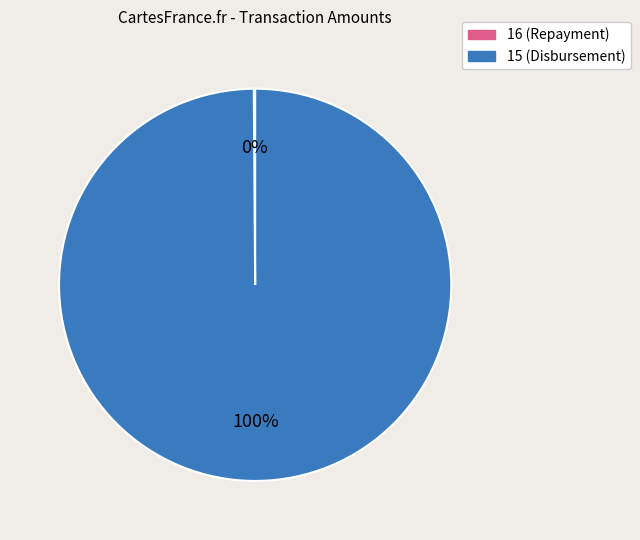

To the nearest percent, what is the difference between the largest and smallest slice percentages?

100%